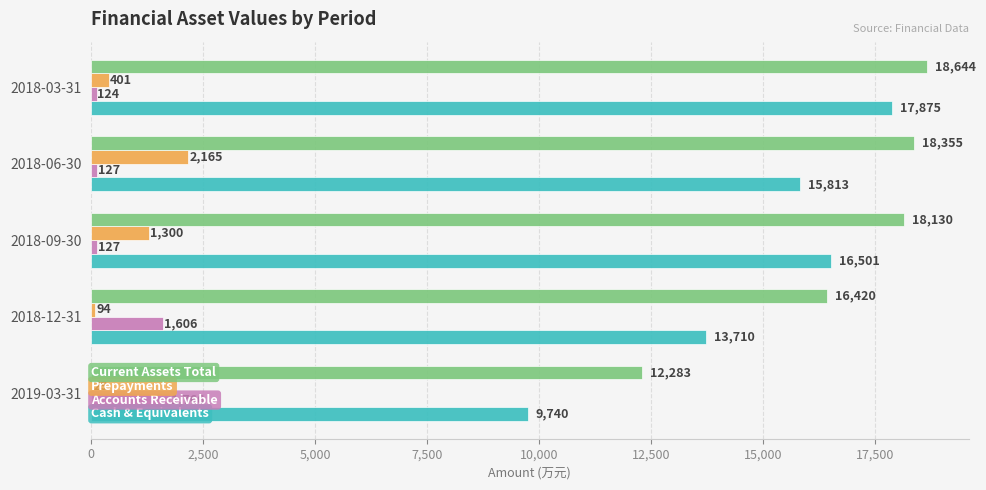

At which category does the chart reach its peak across all series?

2018-03-31